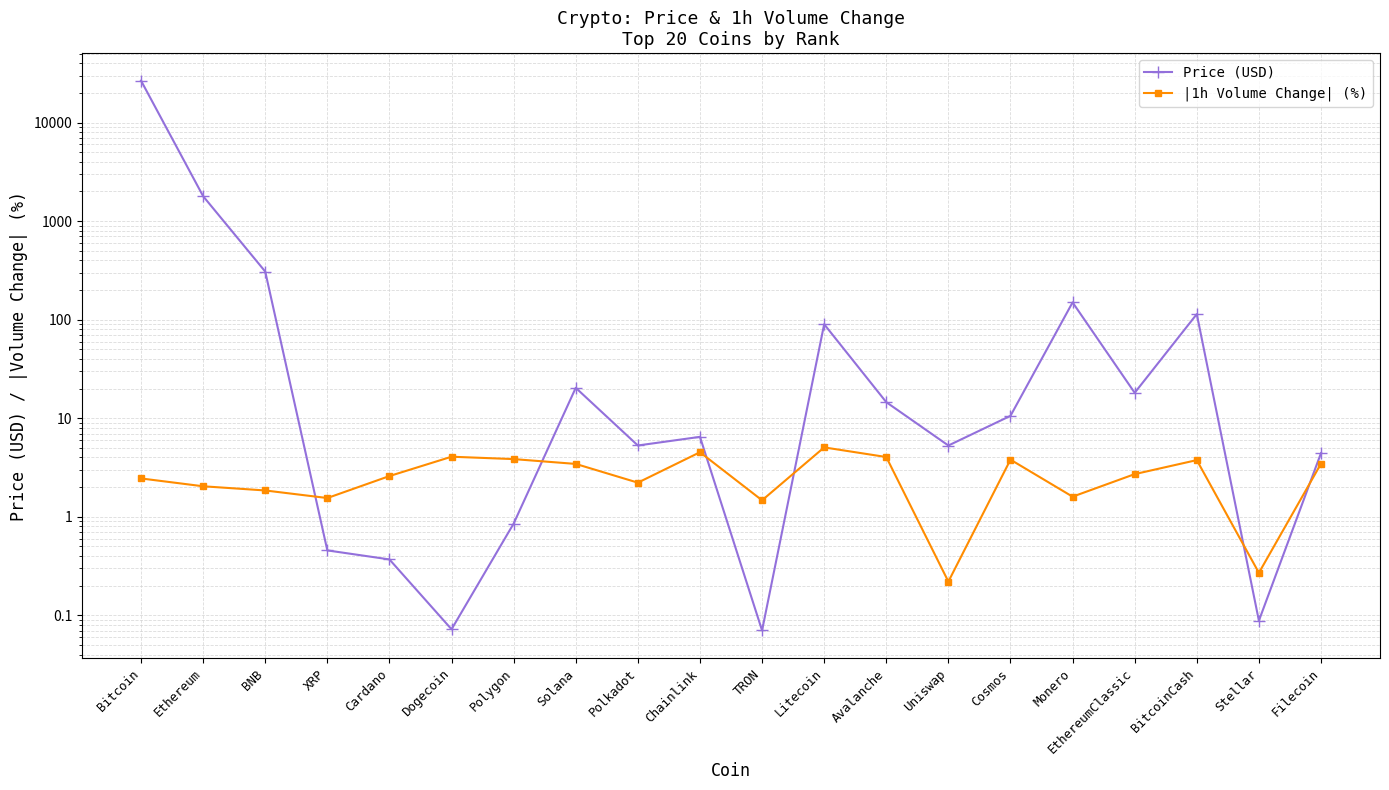

List the series in order of their peak value, highest first.

Price (USD), |1h Volume Change| (%)